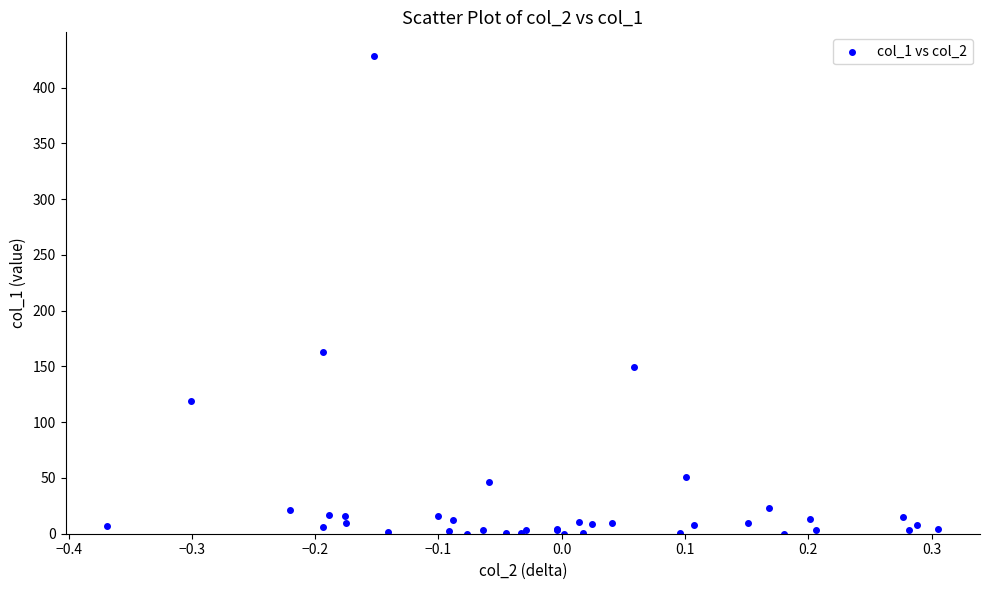

What Y value in the scatter plot is closest to 214?

163.3